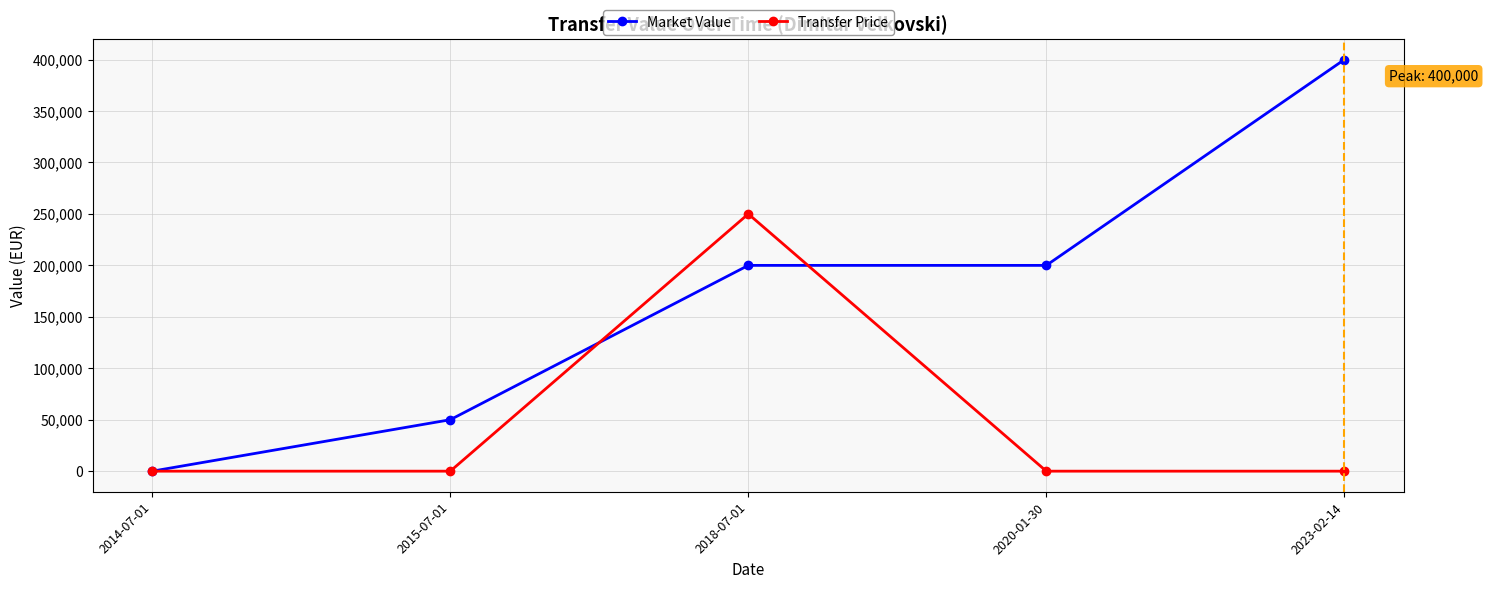

What is the difference between the second highest and minimum values in the Market Value series?

200000